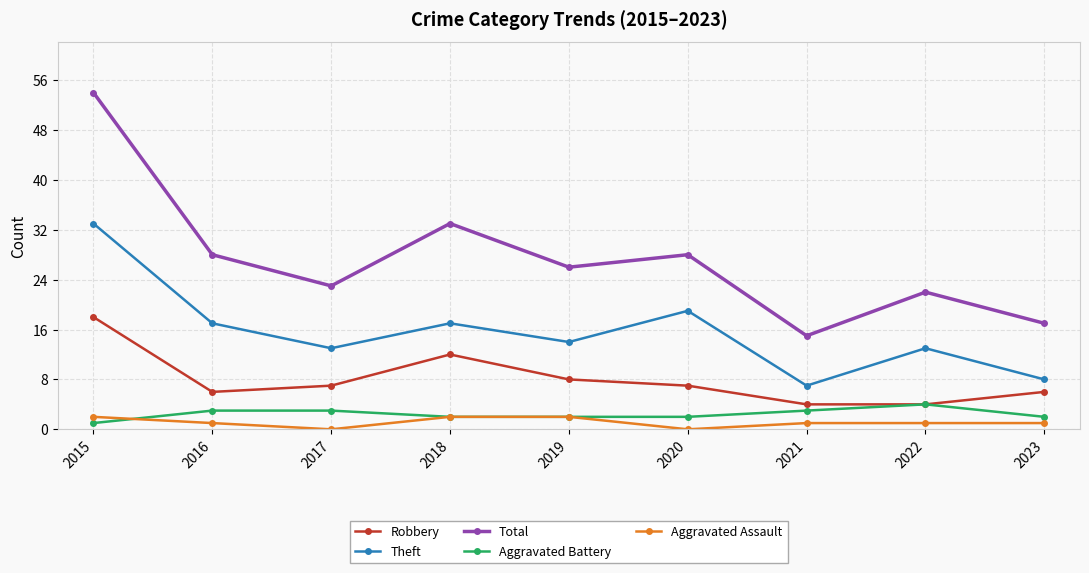

Count the Aggravated Battery values in the range 2 to 3.

7